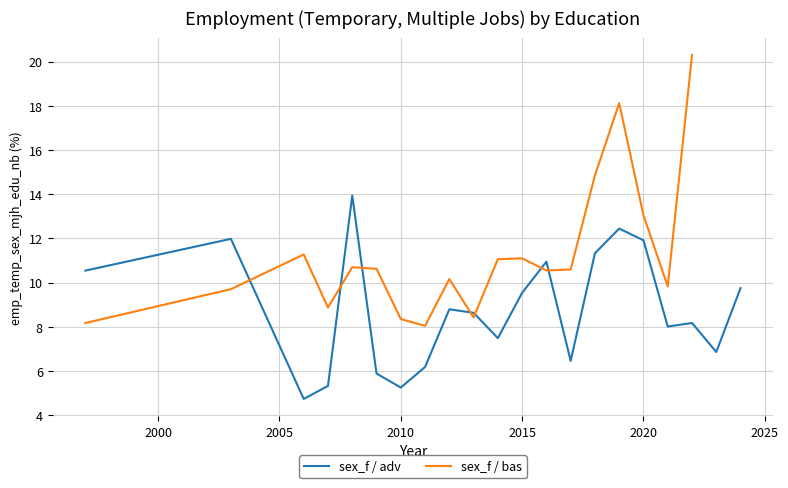

What is the change in value from 2009 to 2024?

+3.9